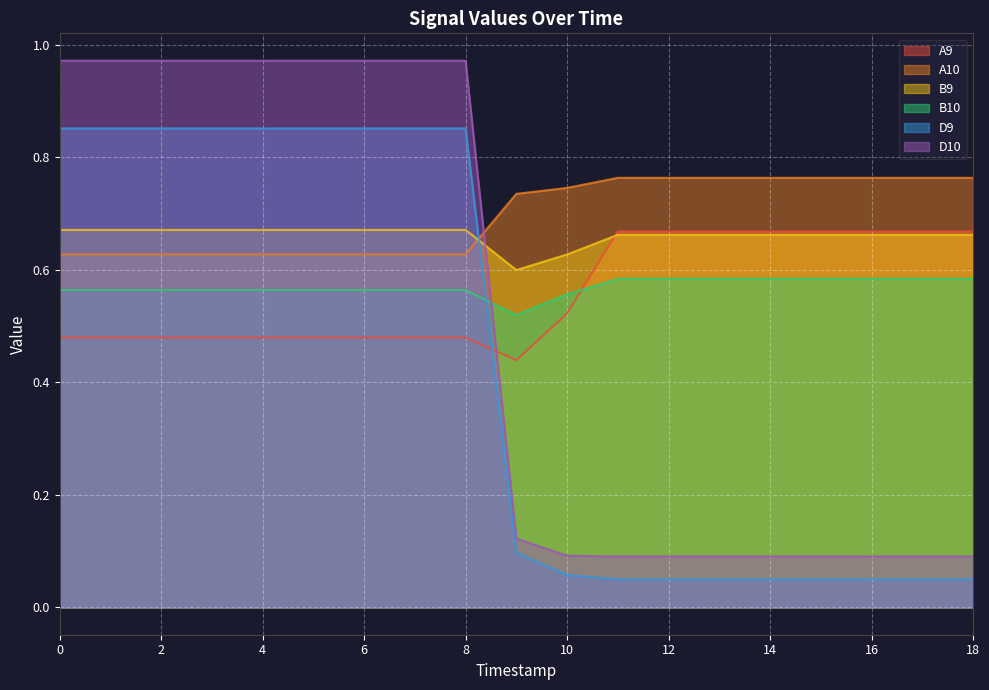

At which category does A9 reach its first local valley?

9